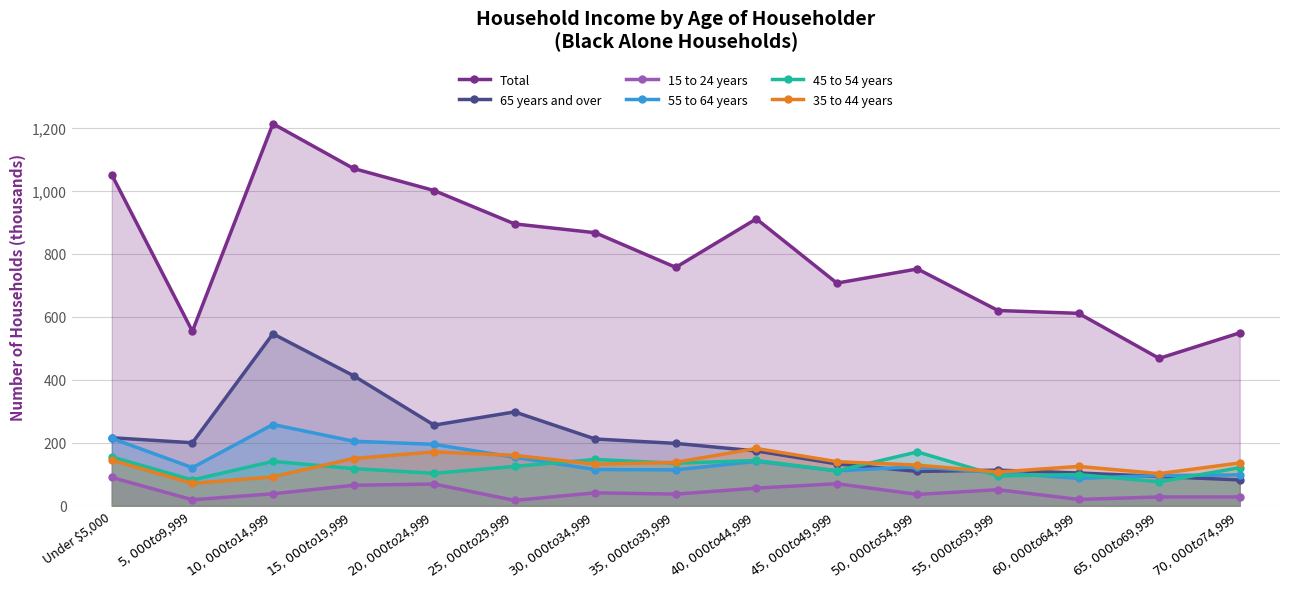

At which label is Total closest to 840?

$30,000 to $34,999